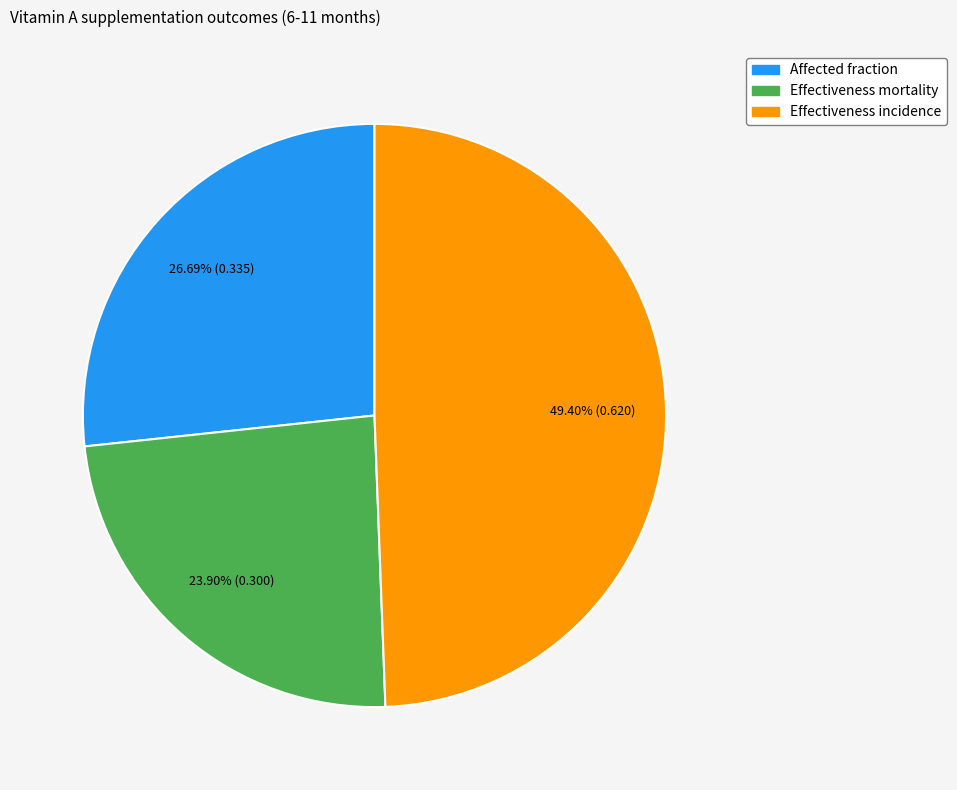

Does Effectiveness incidence account for over 50% of the chart?

No